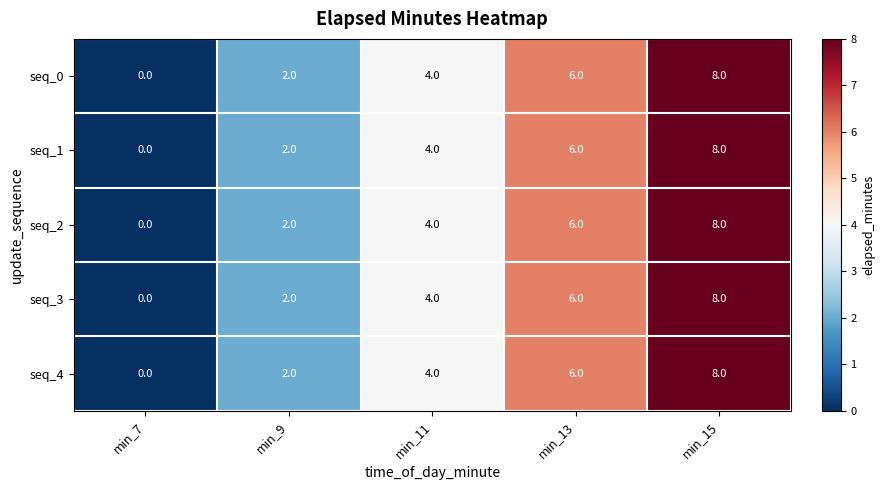

What is the greatest value displayed?

8